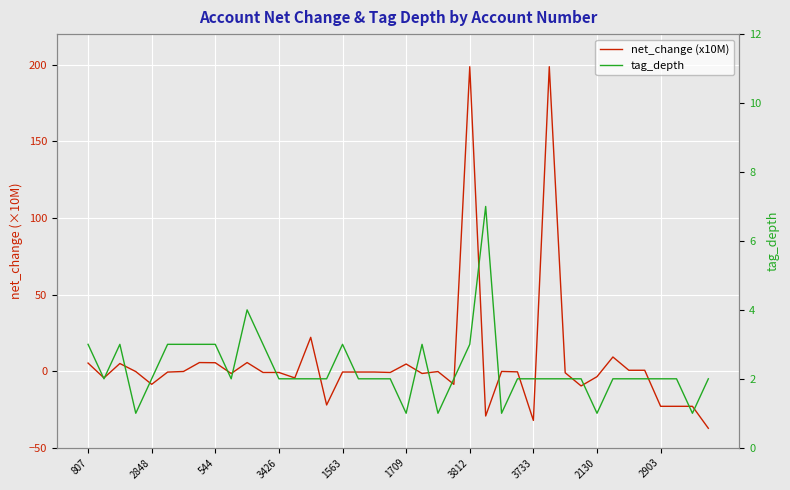

At how many categories does at least one series exceed 106?

2